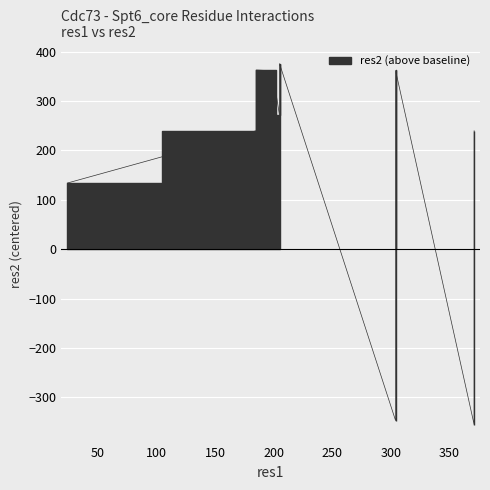

Where is the first local maximum?

185